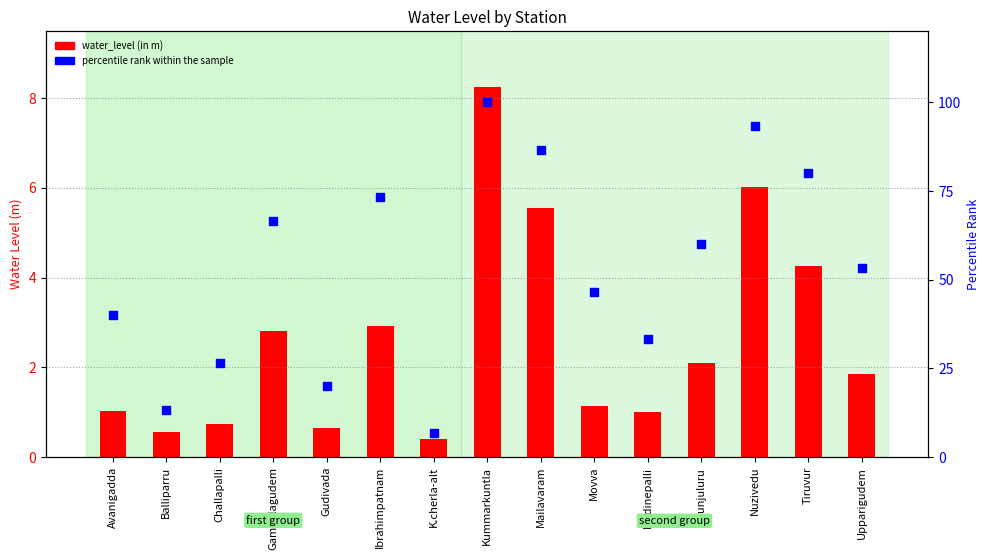

Which series has the largest total across all categories?

percentile rank within the sample